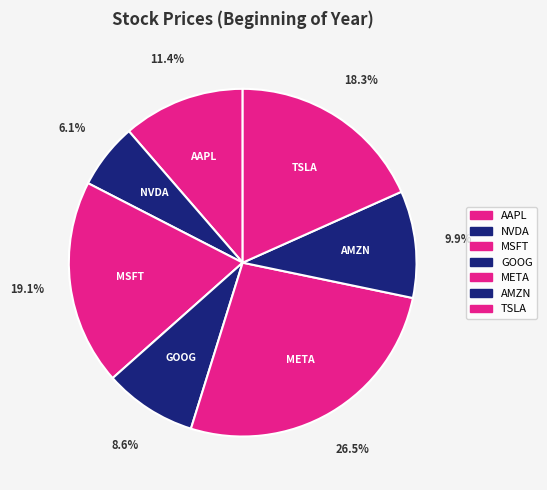

To the nearest percent, what is the difference between the largest and smallest slice percentages?

20%